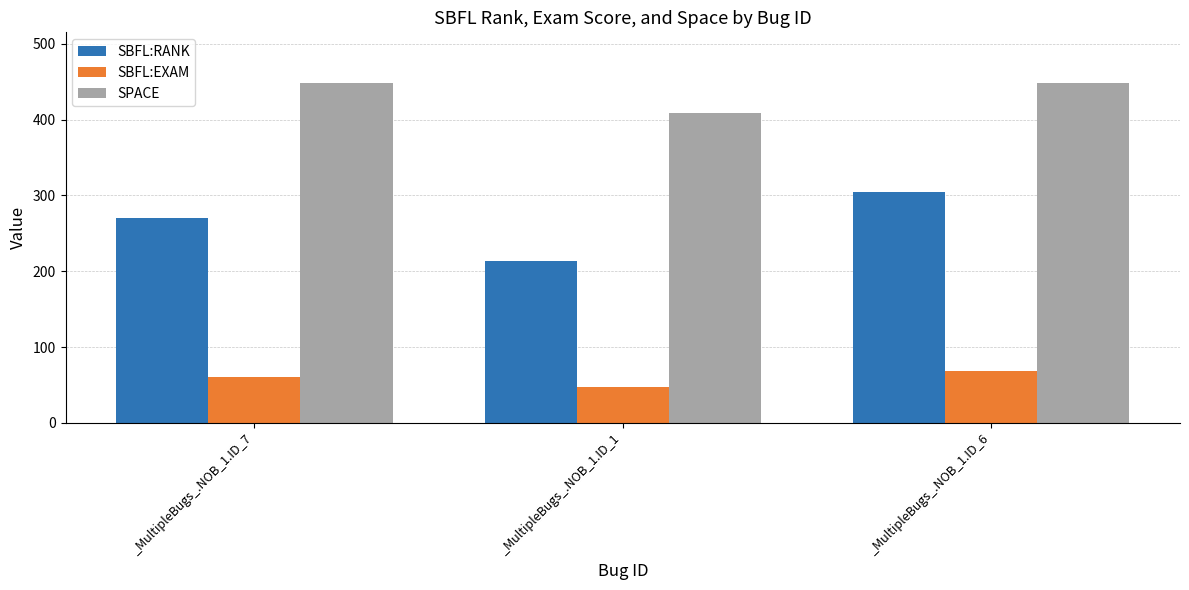

What is the difference between the maximum and second lowest values in the SBFL:EXAM series?

7.6